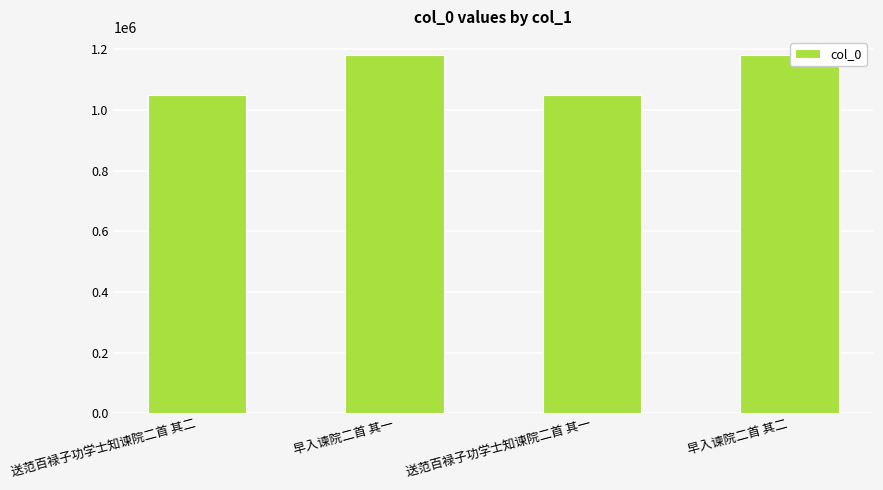

What is the change in value from 送范百禄子功学士知谏院二首 其二 to 早入谏院二首 其一?

+131573